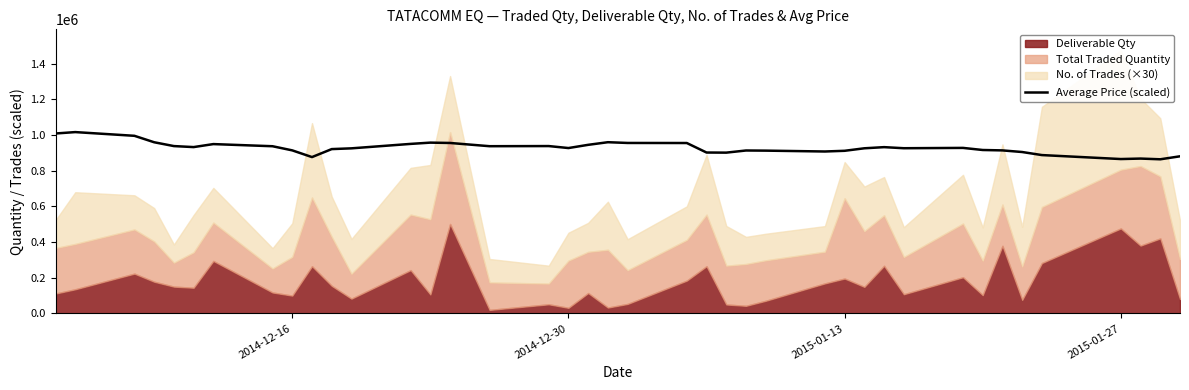

Does the chart display data point markers on the line(s)?

No